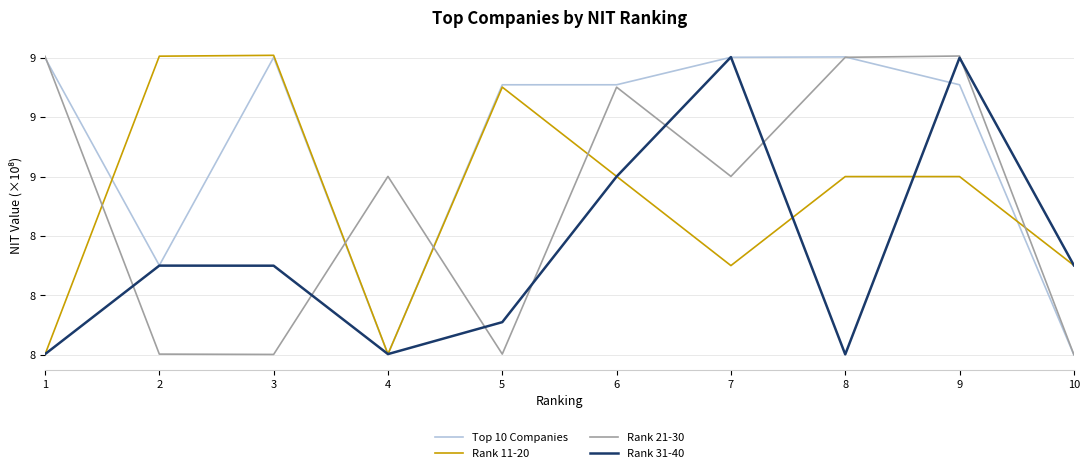

What is the sum of the Rank 31-40 values at 9 and 8?

17.0